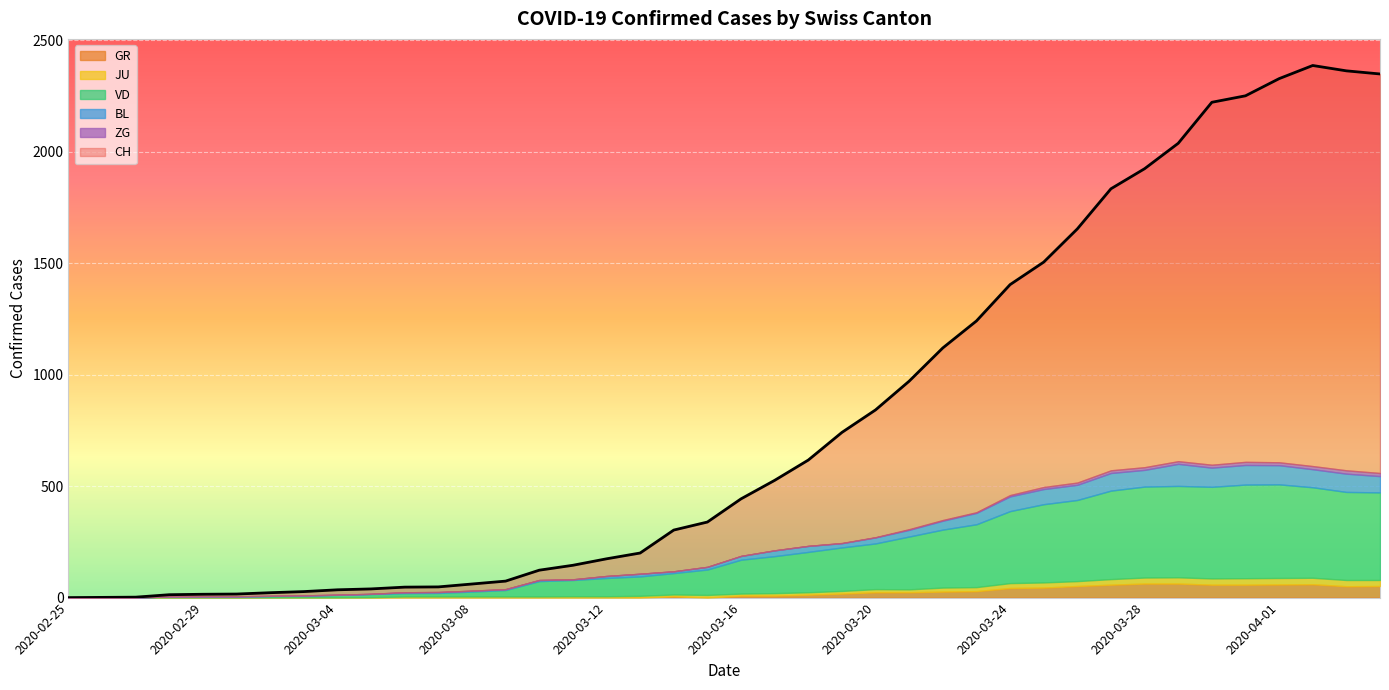

What is the average value of the VD series?

176